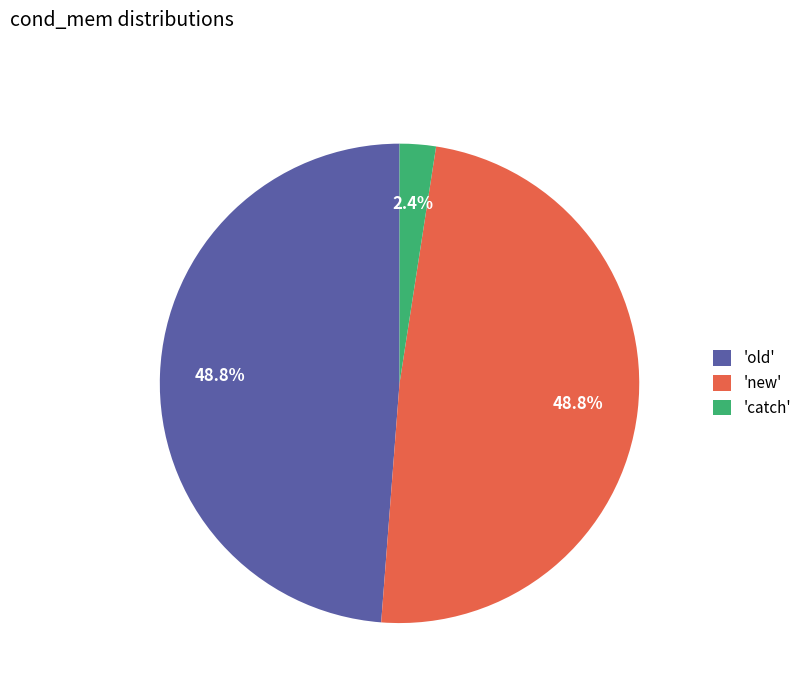

What is the ratio of the value at 'old' to the value at 'new'?

1.0